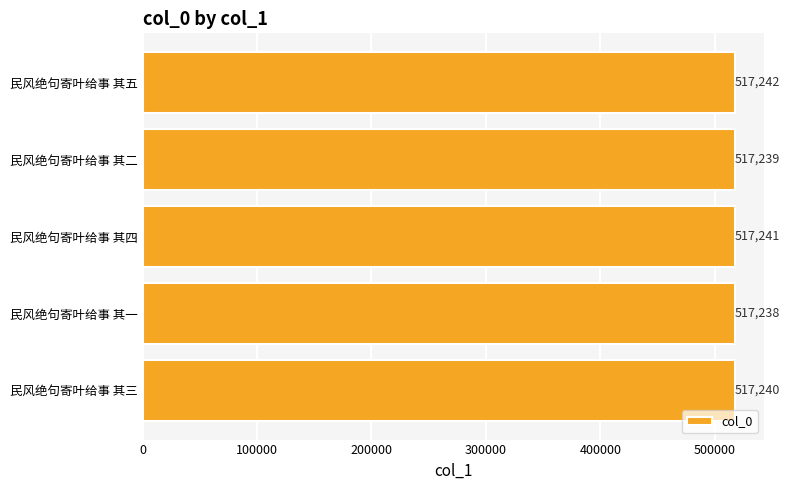

The chart shows a value of 822960 at 民风绝句寄叶给事 其一. True or false?

False